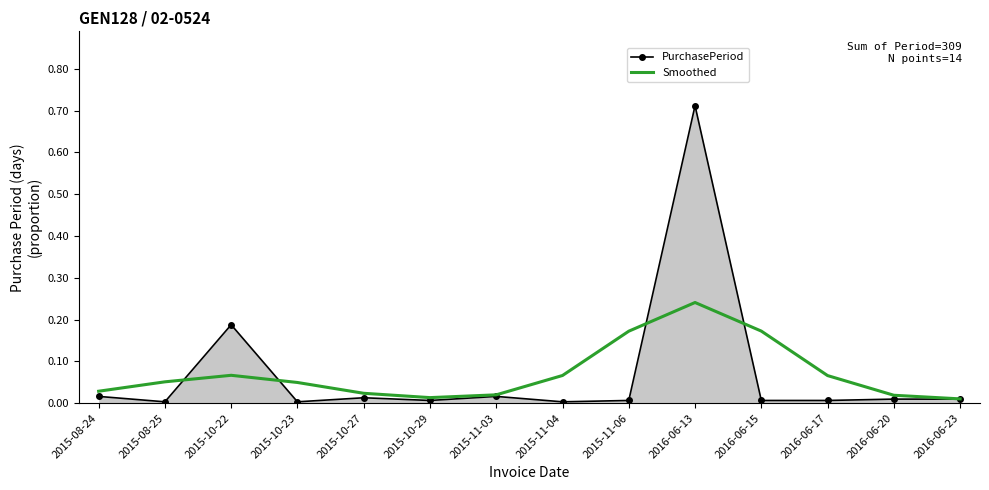

At which category is the sum across all series the highest?

2016-06-13